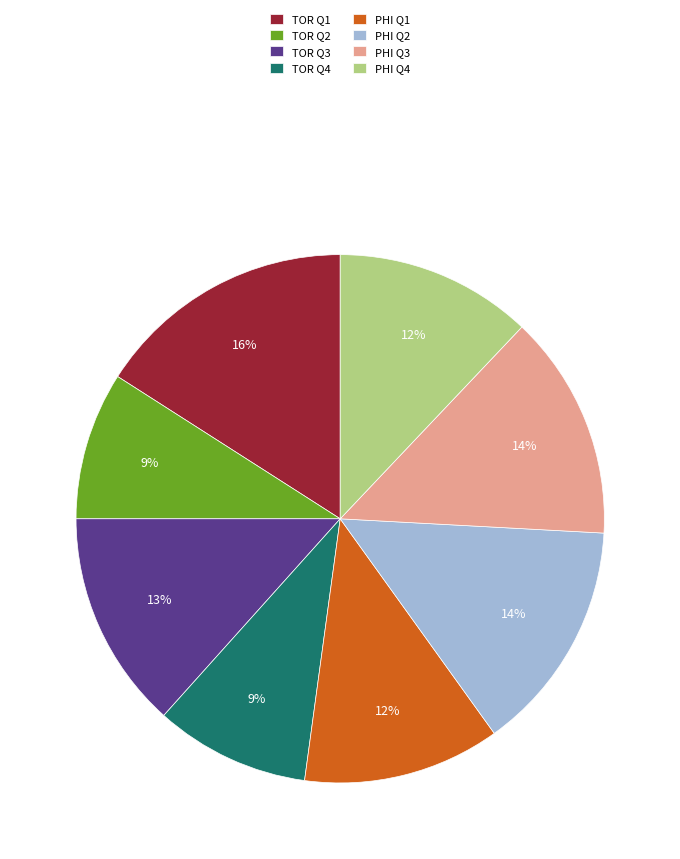

True or false: PHI Q3 accounts for 27% of the total.

False